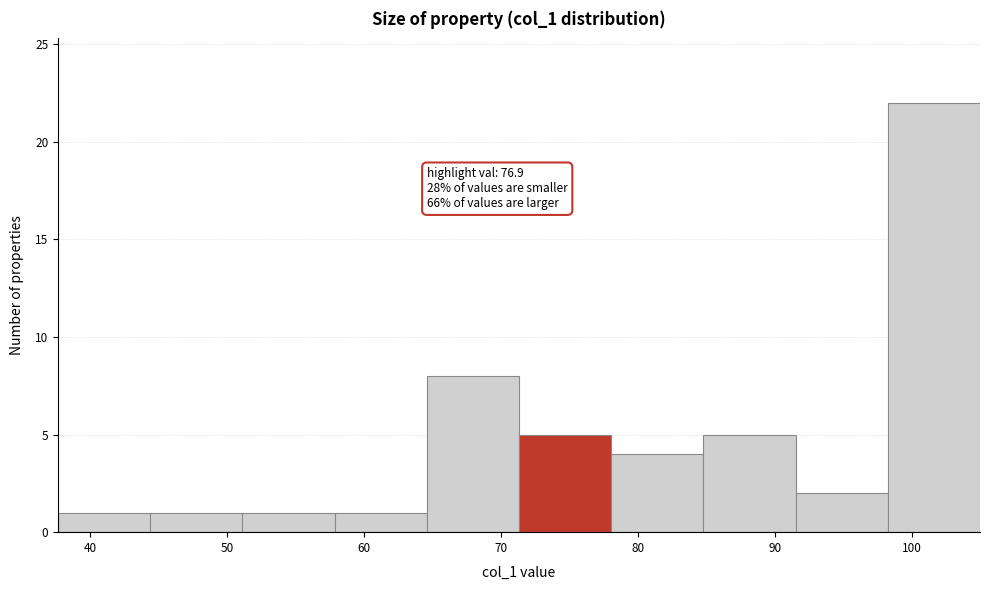

Over which range of the x-axis is the bar tallest?

98 to 105